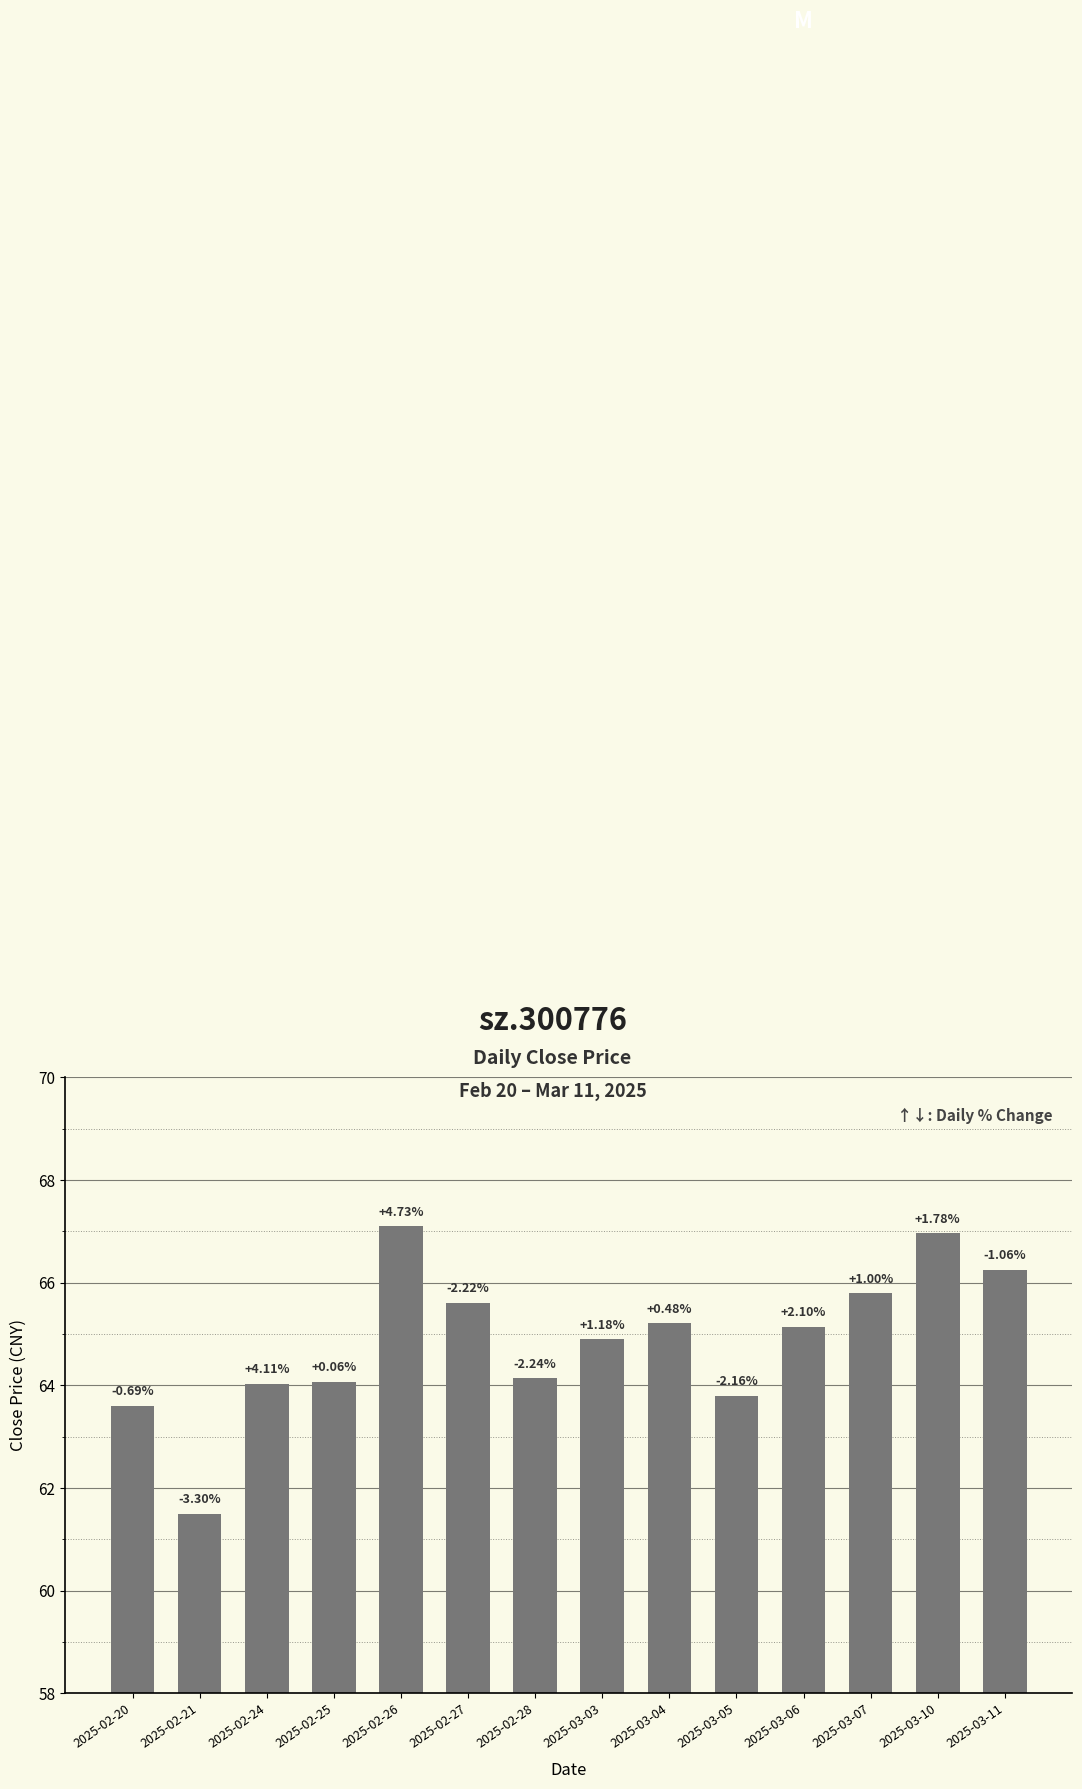

Approximately how many times larger is the value at 2025-02-26 compared to 2025-03-06?

1.0